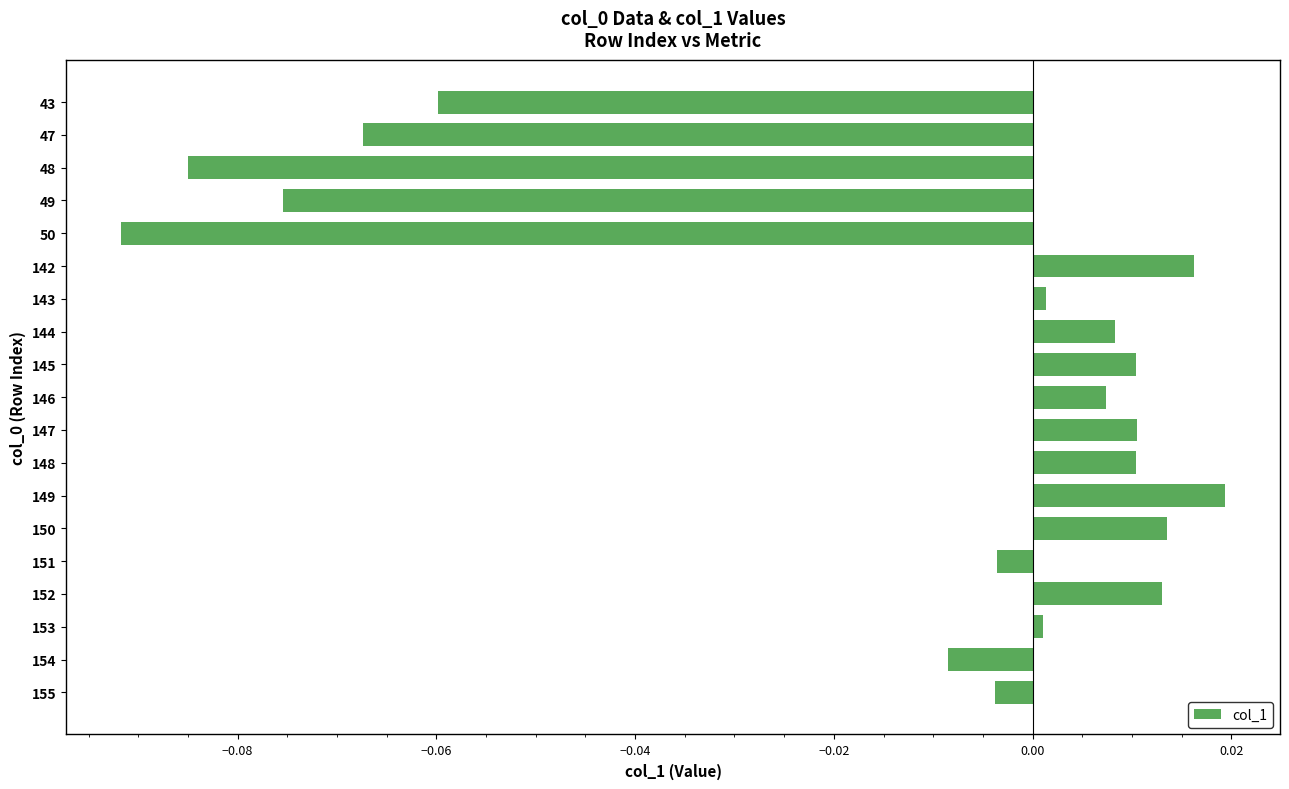

What is the difference between the maximum and minimum values?

0.1